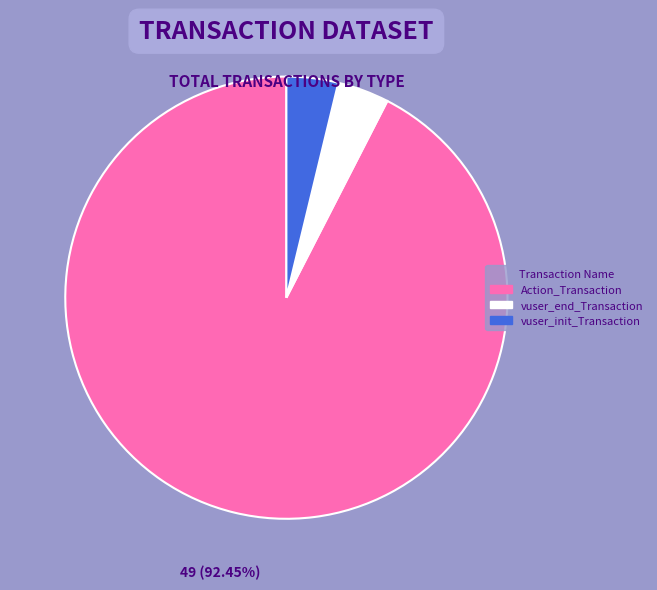

What percentage is the vuser_init_Transaction slice, to the nearest percent?

4%